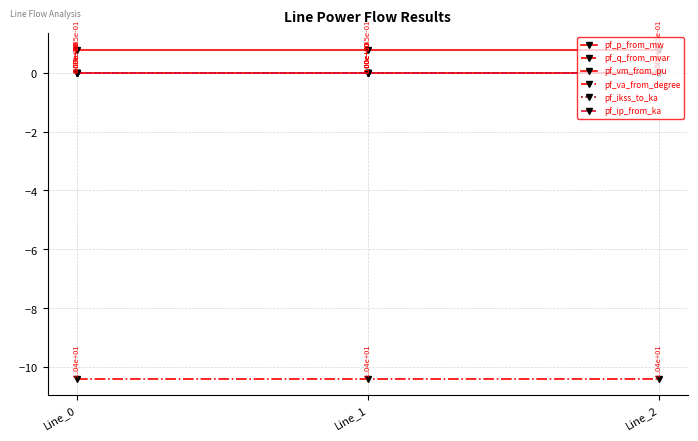

Reading left to right, transcribe all the data shown in this chart.

pf_p_from_mw: -0.0	0.0	0.0
pf_q_from_mvar: 0.0	0.0	0.0
pf_vm_from_pu: 0.8	0.8	0.8
pf_va_from_degree: -10.4	-10.4	-10.4
pf_ikss_to_ka: 0.0	0.0	0.0
pf_ip_from_ka: 0.0	0.0	0.0